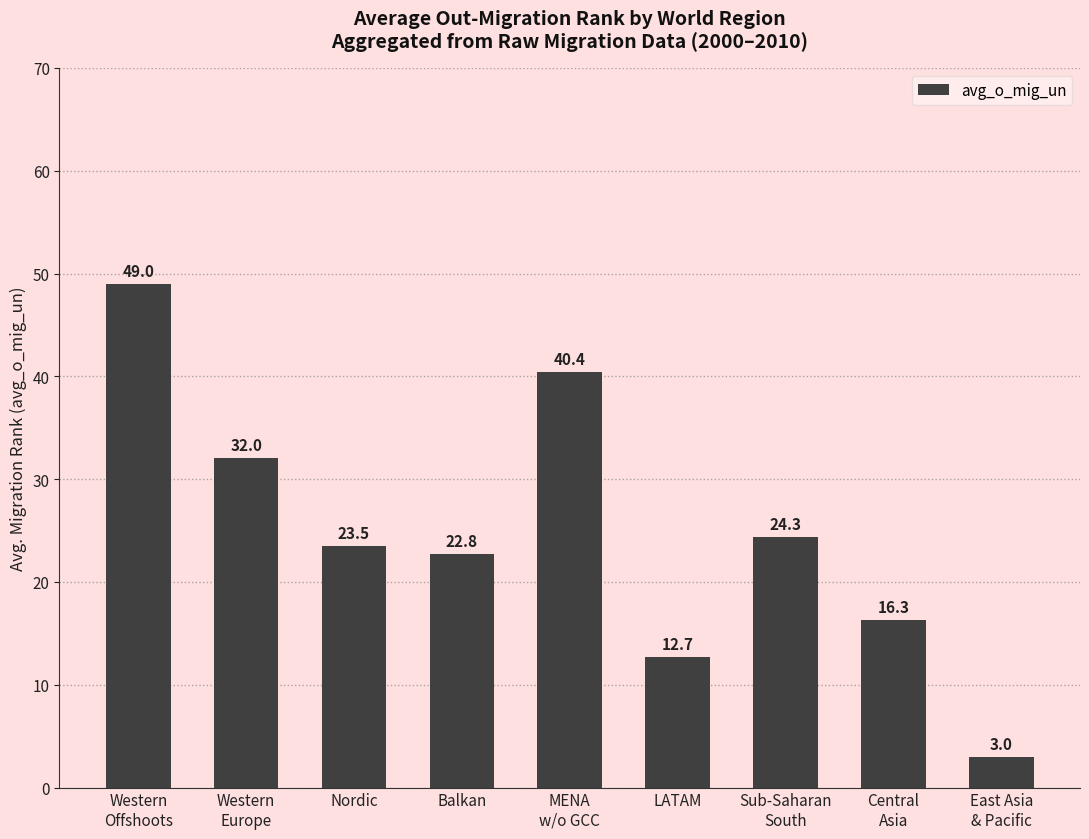

Reading left to right, what are all the values shown in this chart?

Western
Offshoots=49.0	Western
Europe=32.0	Nordic=23.5	Balkan=22.8	MENA
w/o GCC=40.4	LATAM=12.7	Sub-Saharan
South=24.3	Central
Asia=16.3	East Asia
& Pacific=3.0